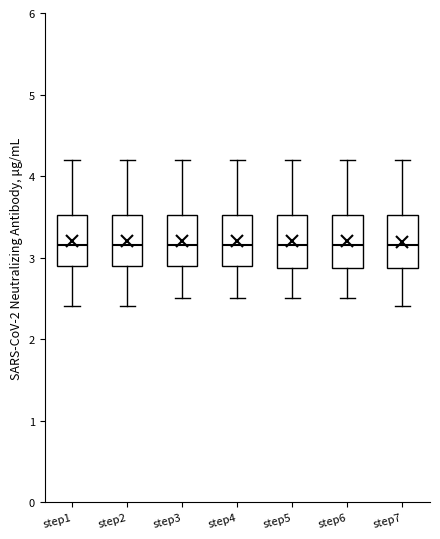

Where does the lower whisker of the box for step6 end on the y-axis? The values are not printed on the chart, so give them approximately, as read against the axis.

2.5